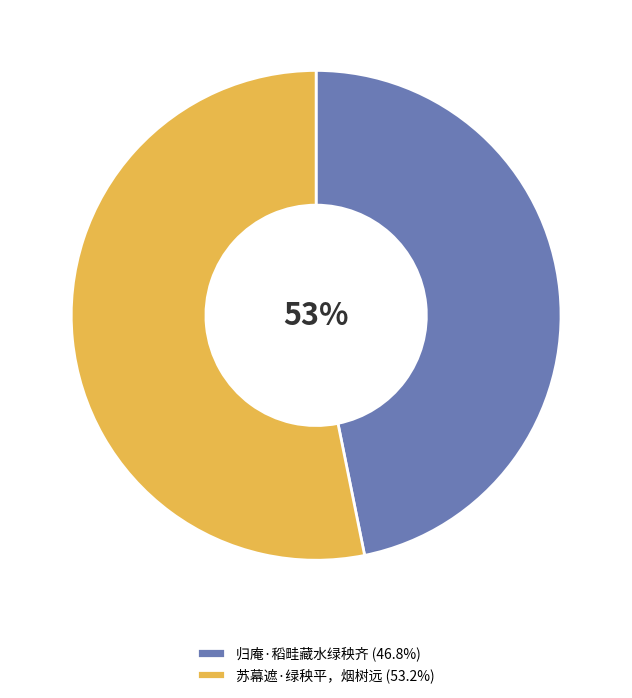

Combined, do 苏幕遮·绿秧平，烟树远 and 归庵·稻畦藏水绿秧齐 account for over 50%?

Yes